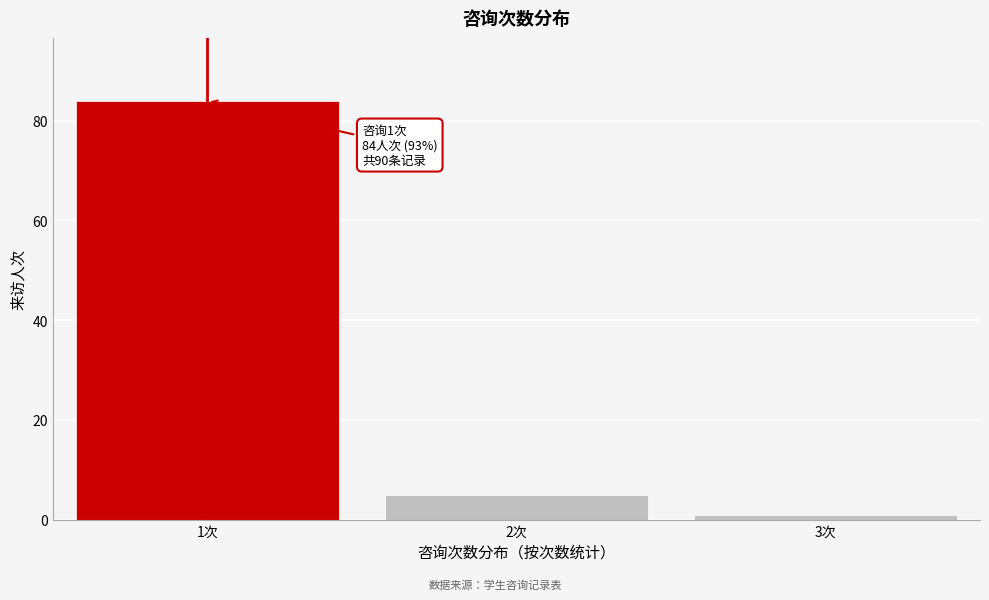

Reading left to right, transcribe all the data shown in this chart.

84	5	1